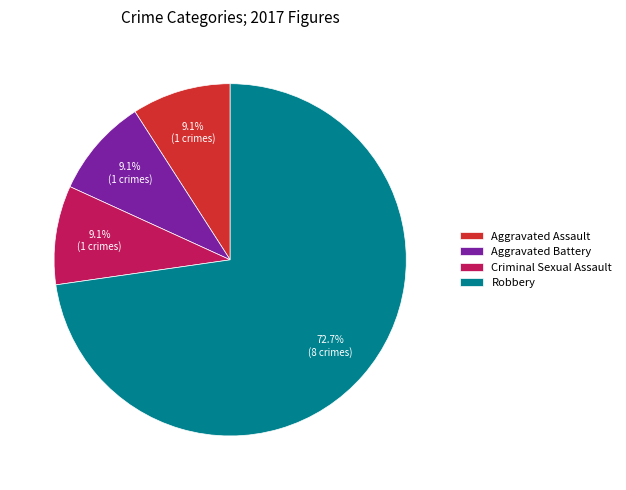

Is Criminal Sexual Assault the majority of the pie?

No